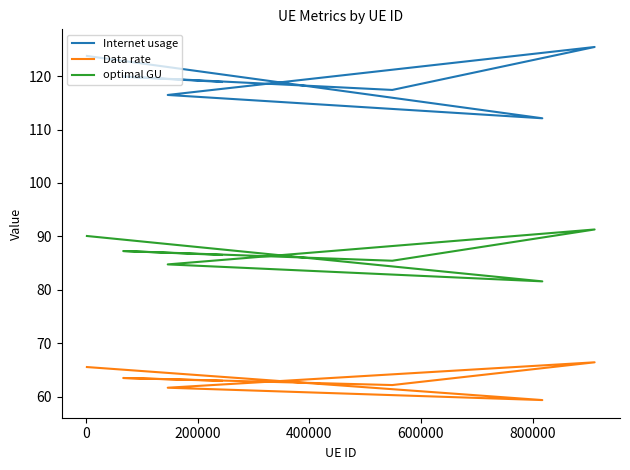

Reading left to right, list all the values displayed in this chart.

Internet usage: 118.9	119.9	117.4	125.4	116.5	112.1	123.8
Data rate: 63.0	63.5	62.2	66.5	61.7	59.4	65.6
optimal GU: 86.5	87.3	85.5	91.3	84.8	81.6	90.1